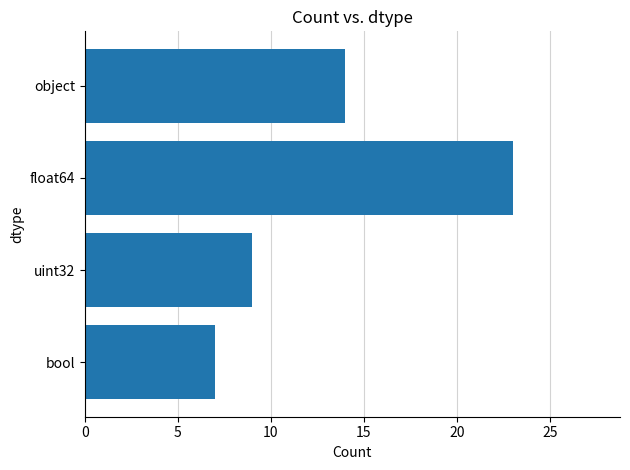

What is the difference between the second highest and minimum values?

7